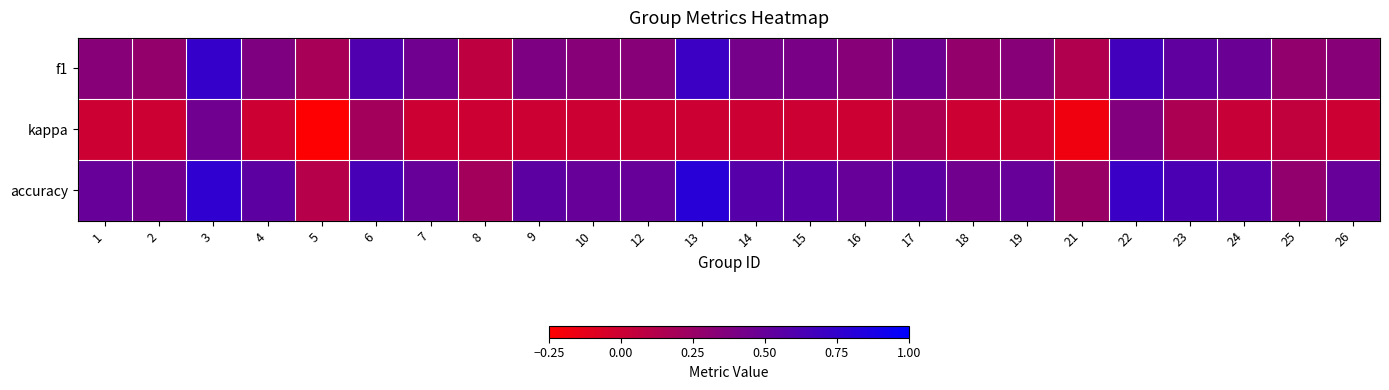

Which series has the largest total across all categories?

accuracy